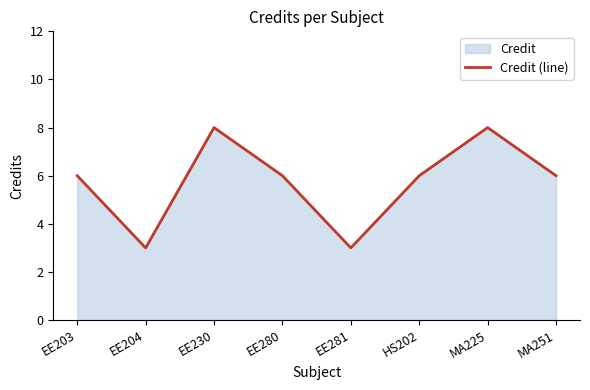

Rank the categories by value from lowest to highest.

EE204, EE281, EE203, EE280, HS202, MA251, EE230, MA225